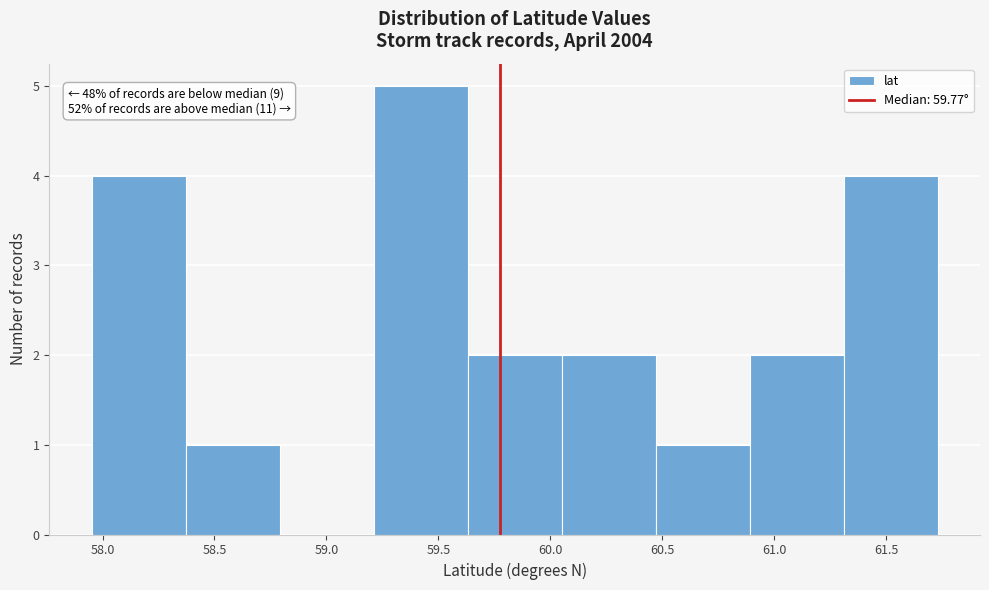

Which range on the x-axis has the tallest bar?

59.20 to 59.65